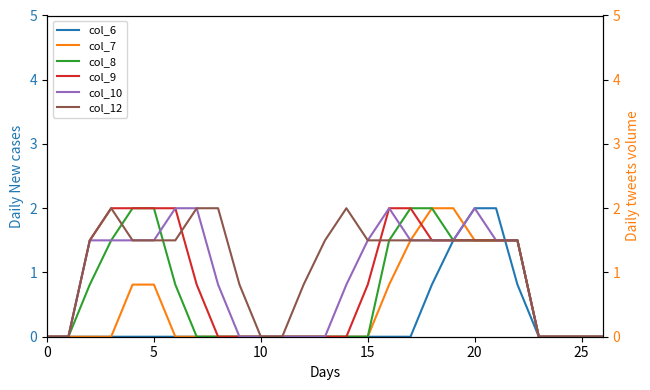

What is the difference between the second highest and minimum values in the col_10 series?

2.0